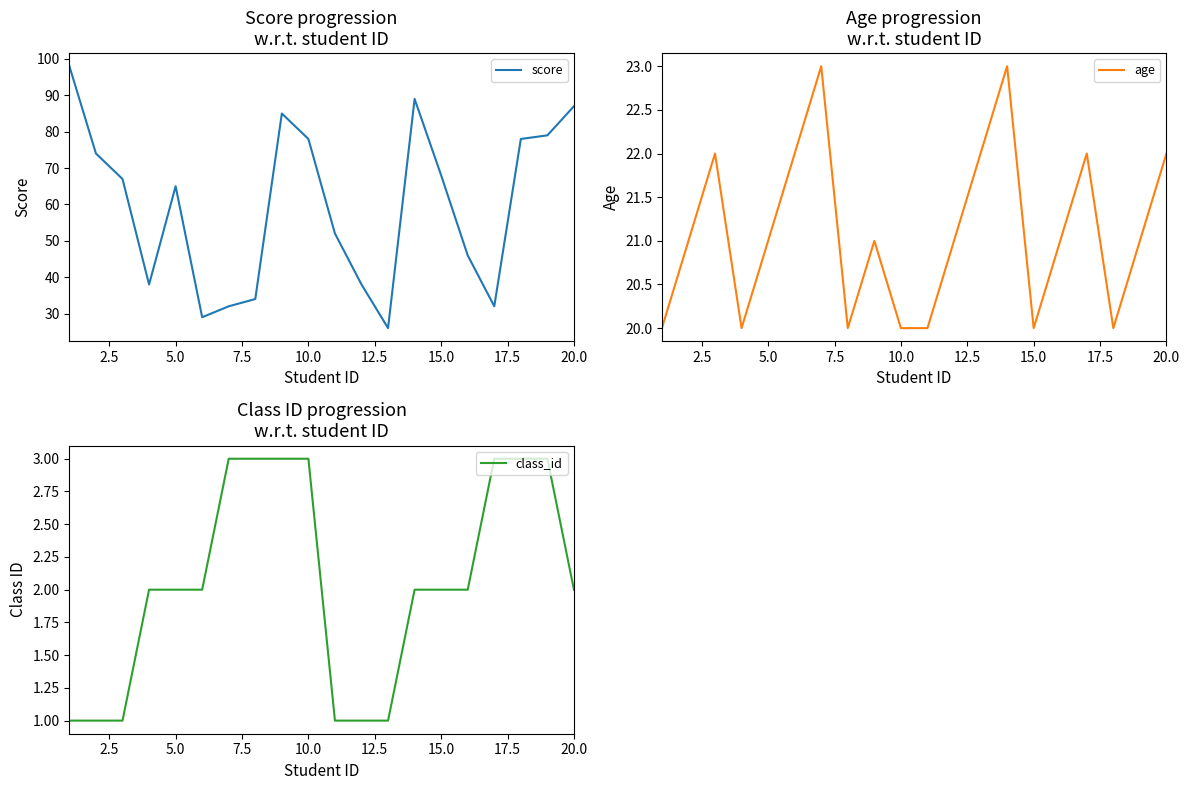

What is the highest value of the score series?

98